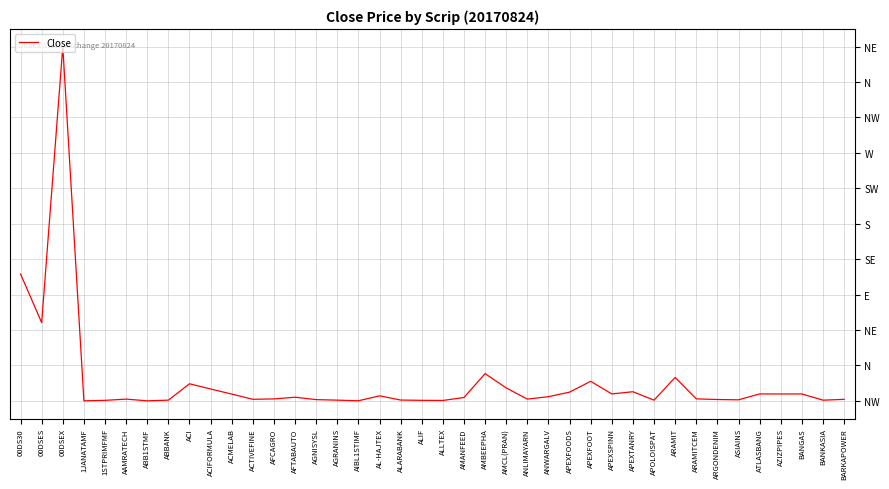

What is the difference between the maximum and minimum values?

1.0